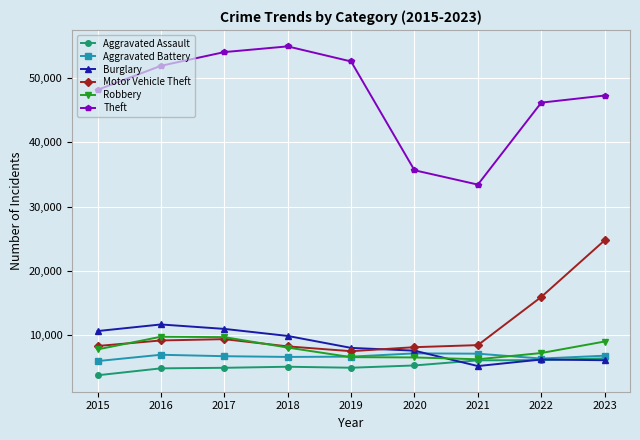

Is the value of Aggravated Battery at 2022 greater than the value of Aggravated Assault at 2016?

Yes